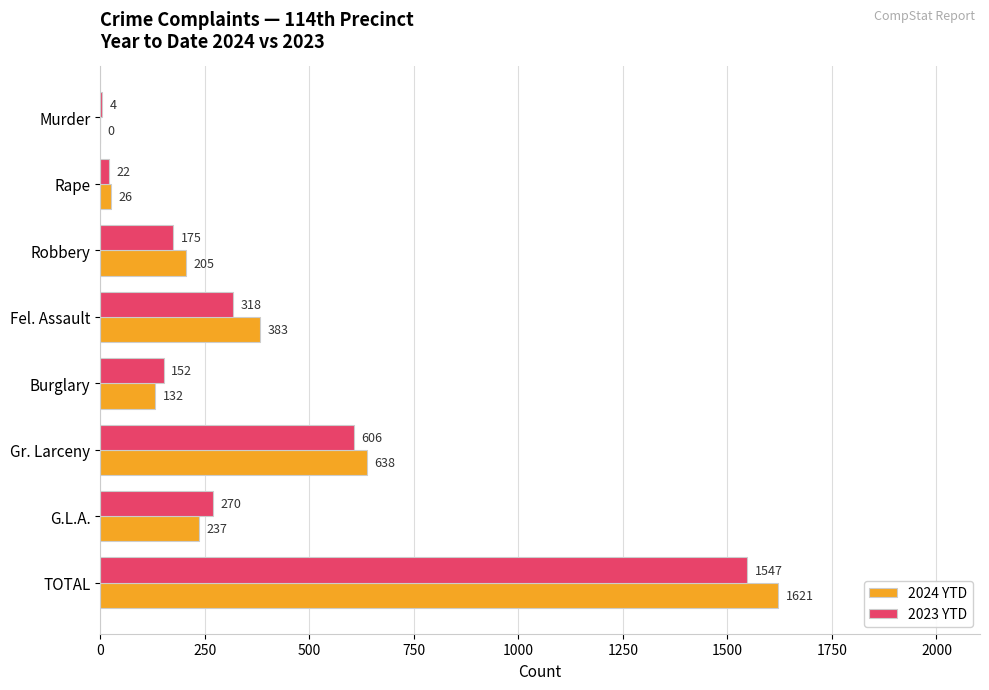

Which series has the largest total across all categories?

2024 YTD